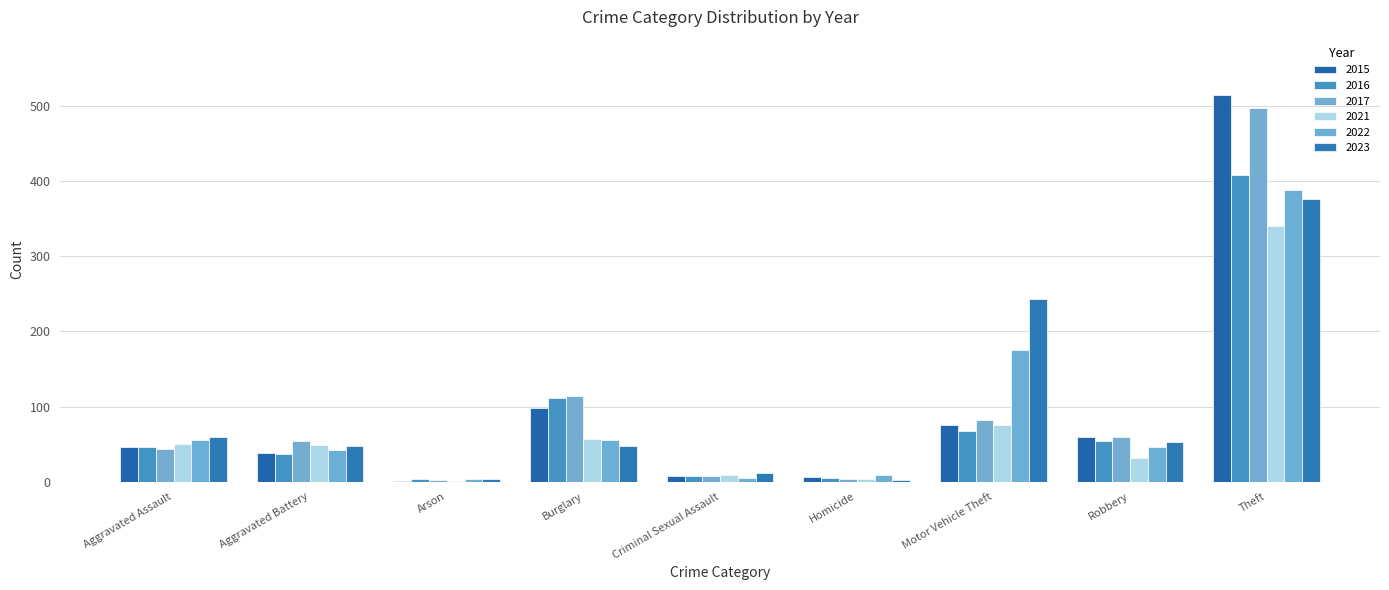

What is the sum of the 2022 values at Robbery and Theft?

434